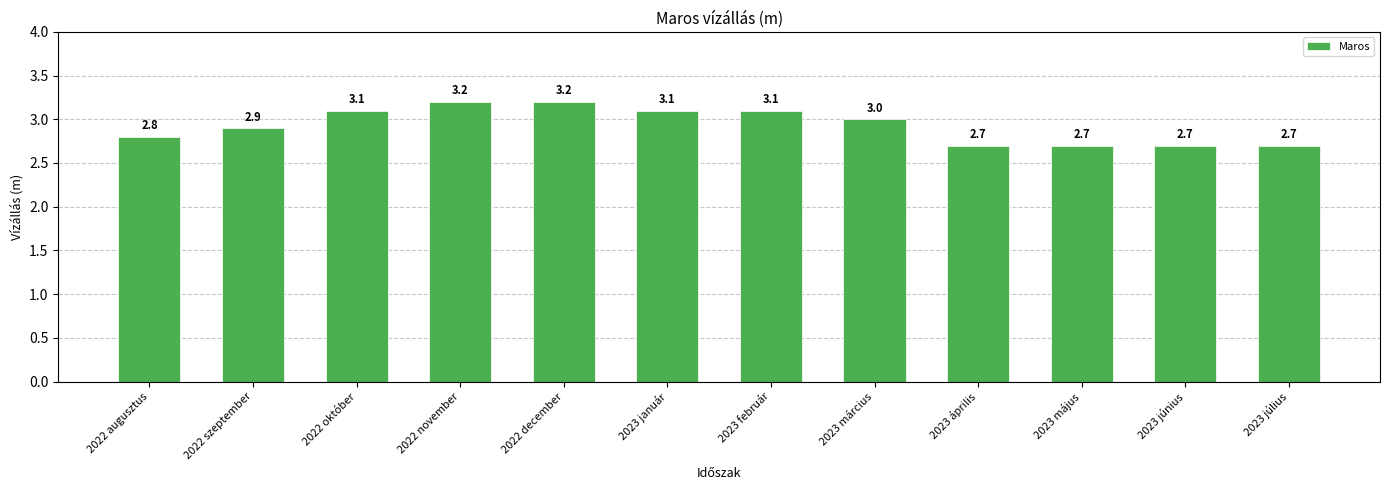

Between 2023 május and 2023 február, which is larger?

2023 február